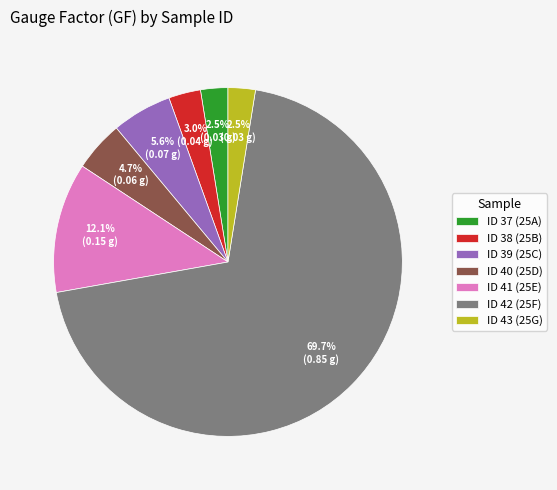

To the nearest percent, what is the average slice percentage?

14%